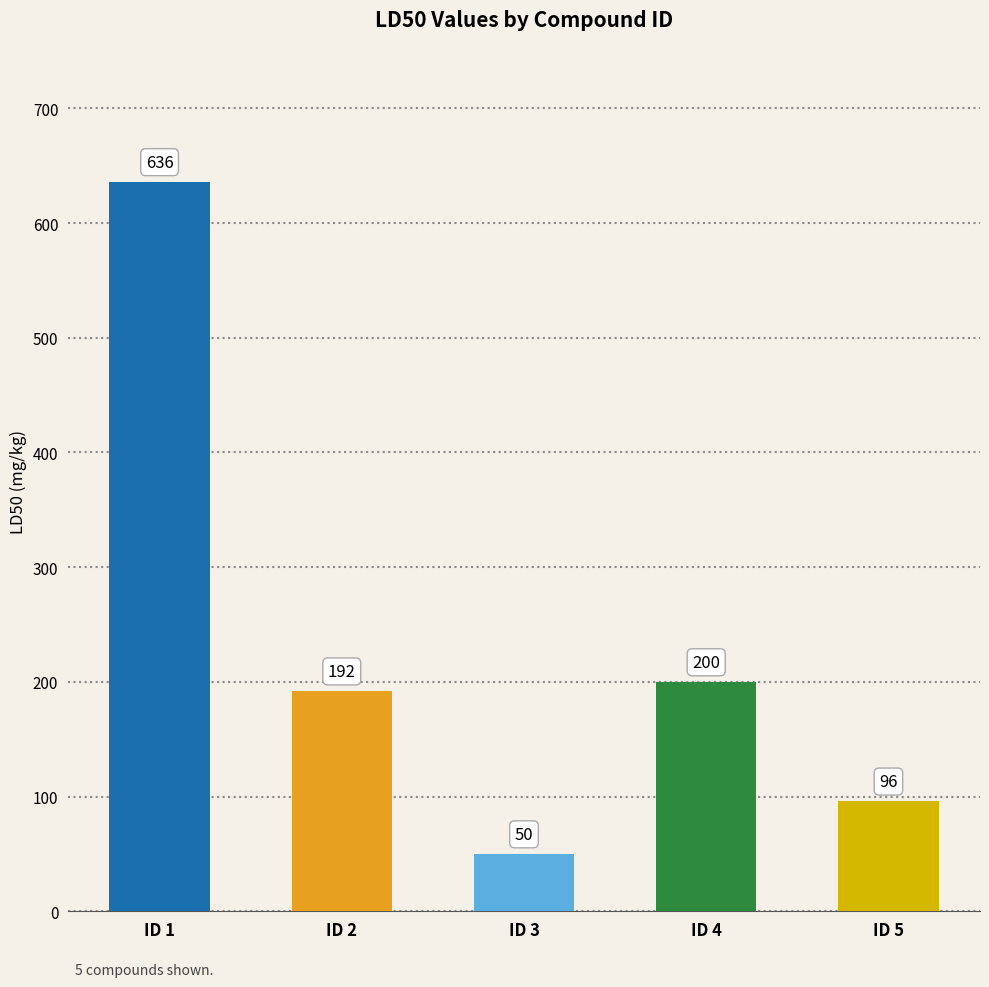

Reading left to right, what are all the values shown in this chart?

636	192	50	200	96